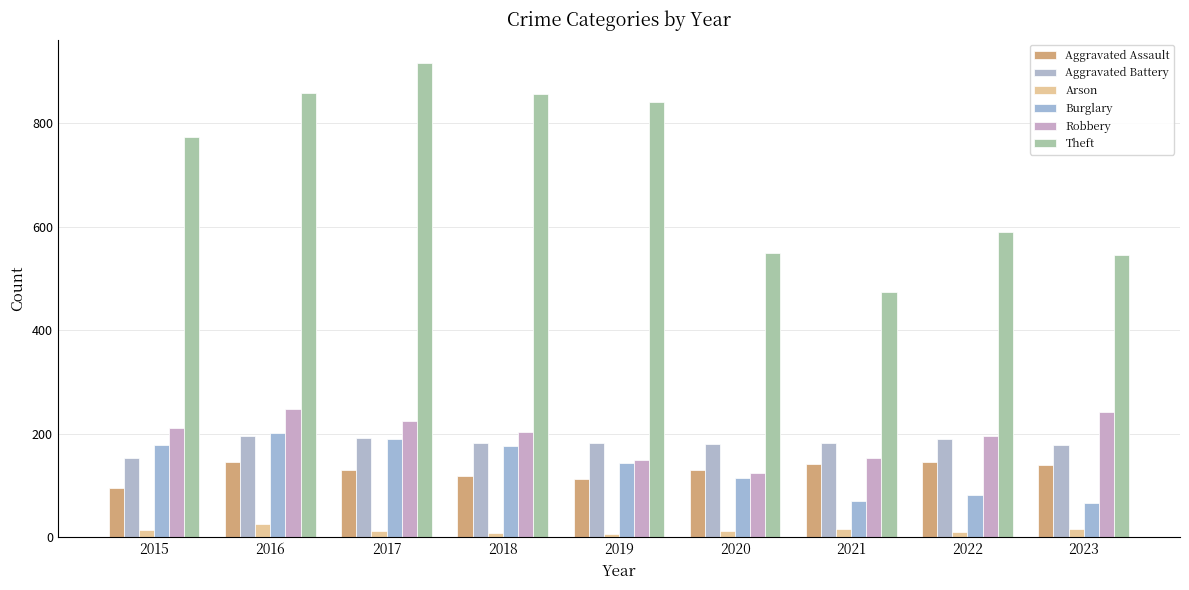

How many bars are there in each group?

6